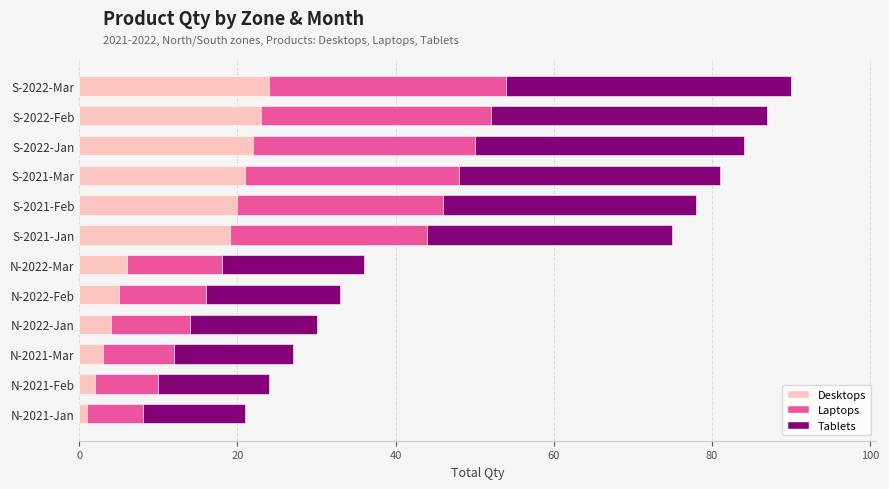

True or false: Desktops has a value of 21 at S-2021-Mar.

True